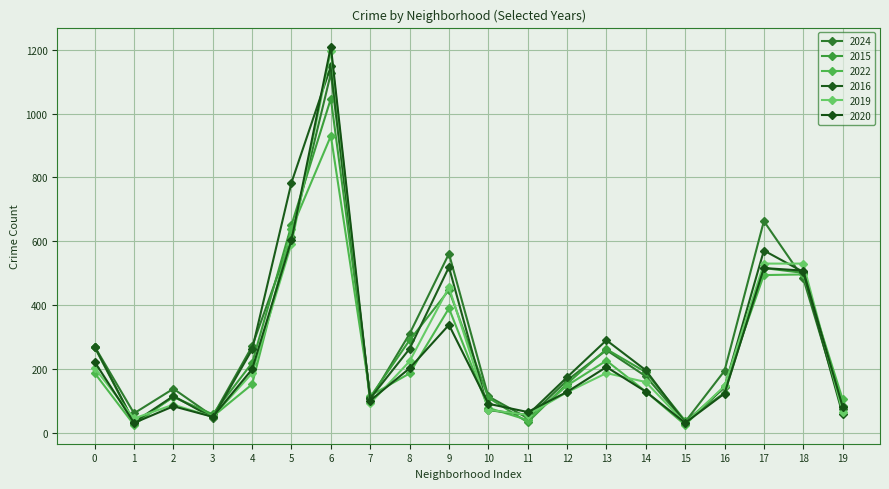

True or false: 2020 has more than 2 points higher than both neighbors.

True